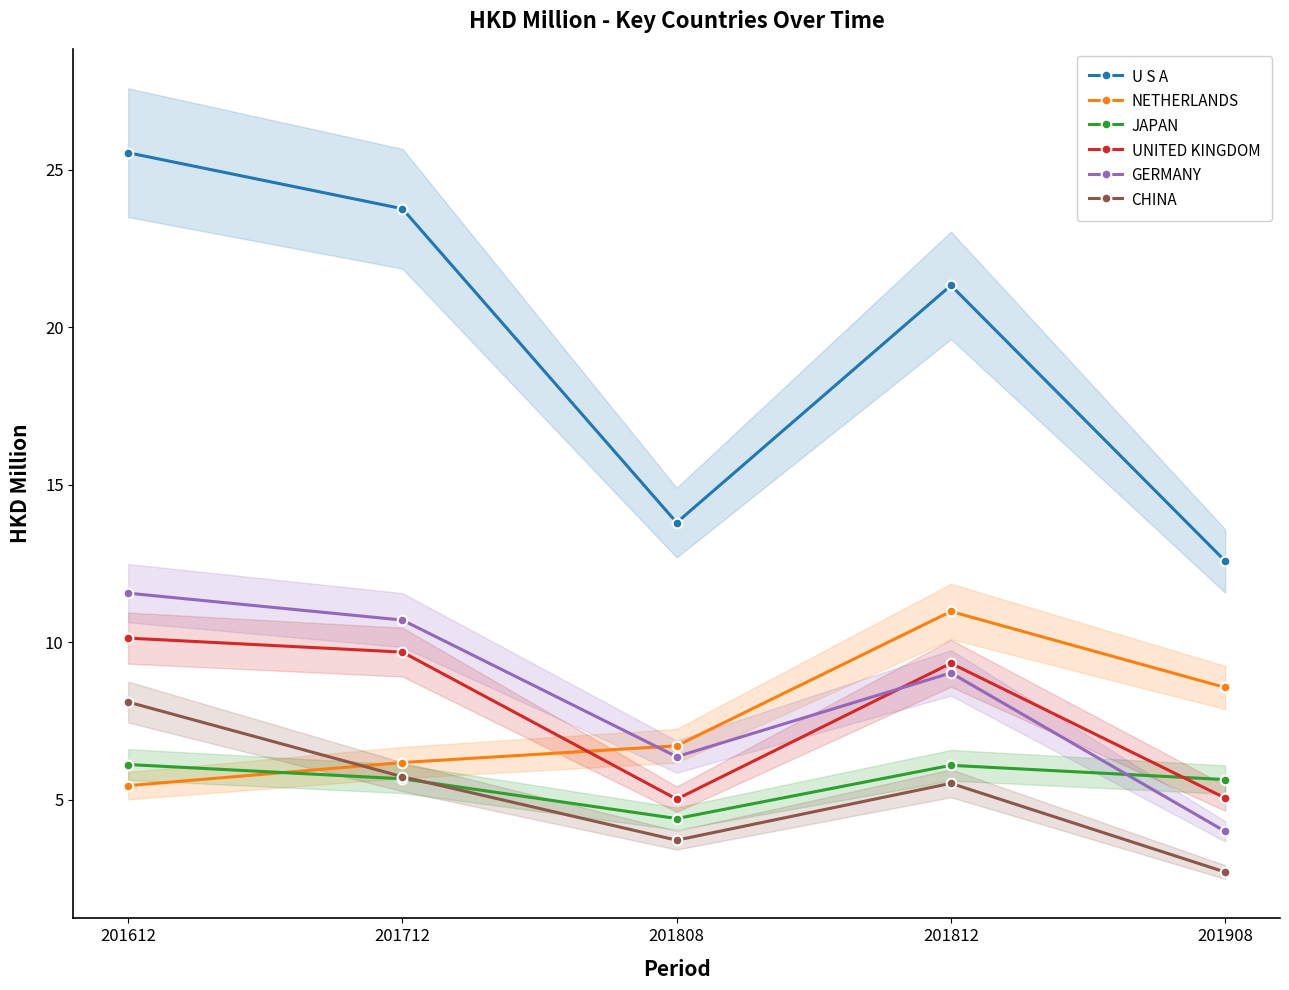

How many categories are shown in the chart?

5